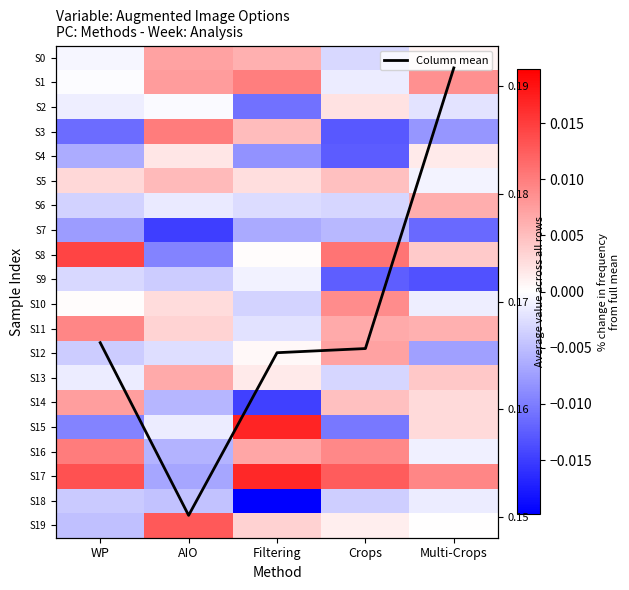

Which series has the largest total across all categories?

Column mean